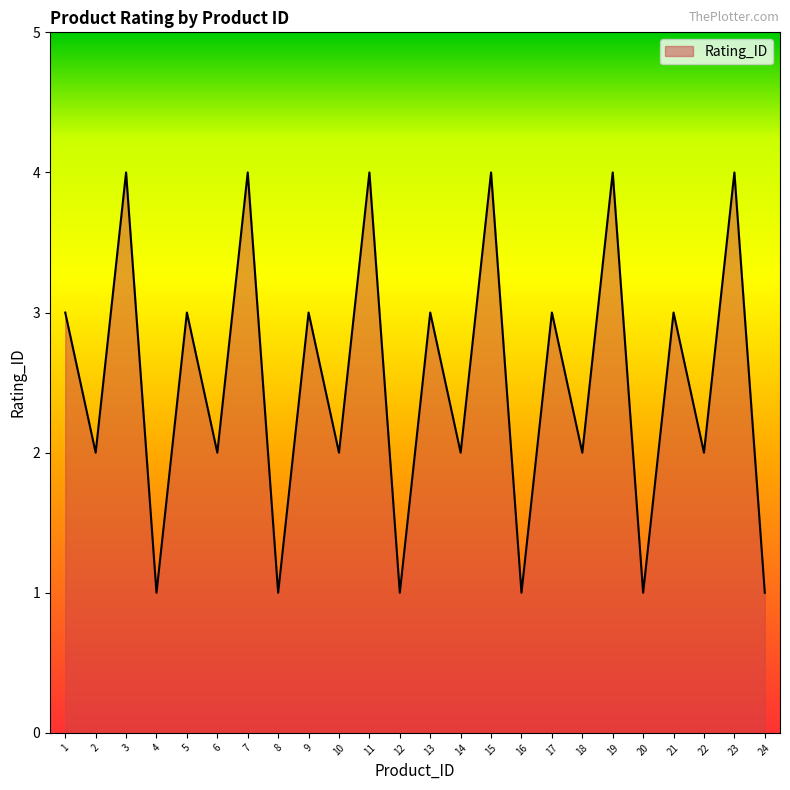

What is the difference between the maximum and minimum values?

3